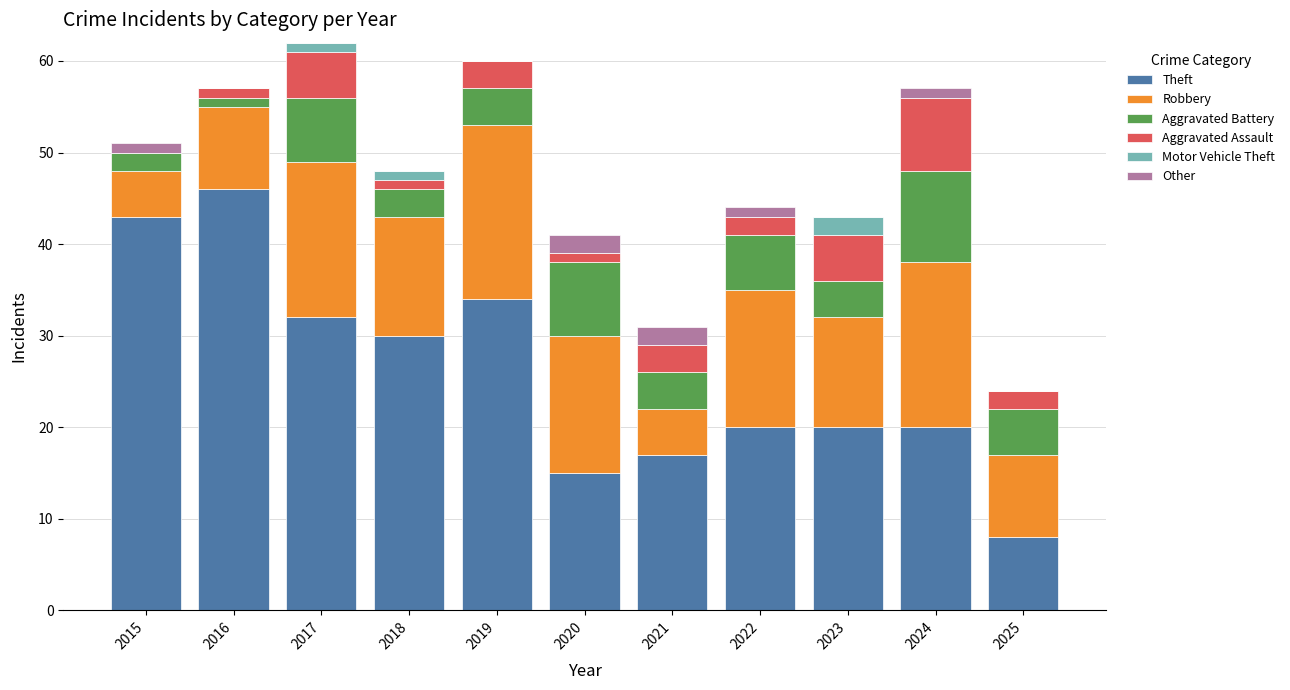

Are the bars grouped side by side (vs. stacked)?

No